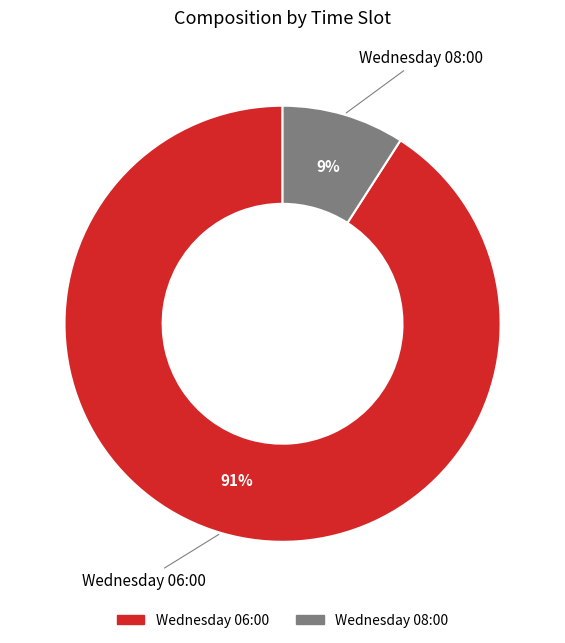

How many slices are in this pie chart?

2